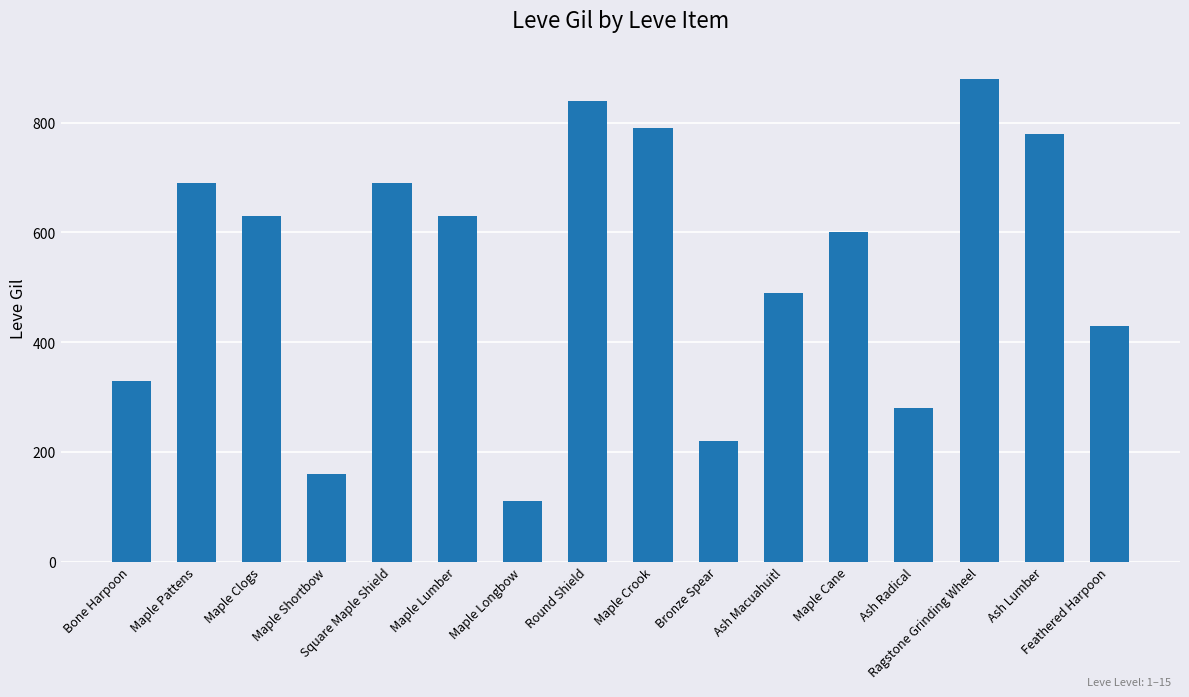

What value does the data have at Bone Harpoon, to the nearest 100?

300